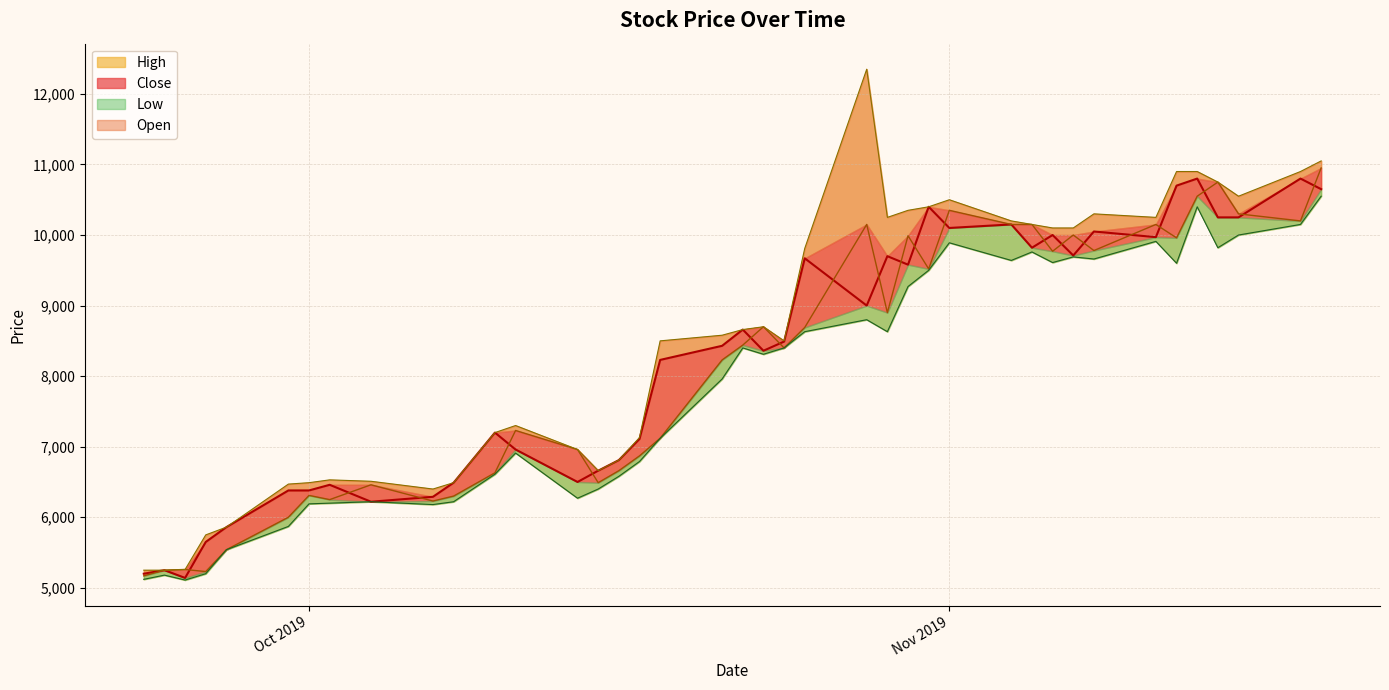

What is the smallest value displayed?

5110